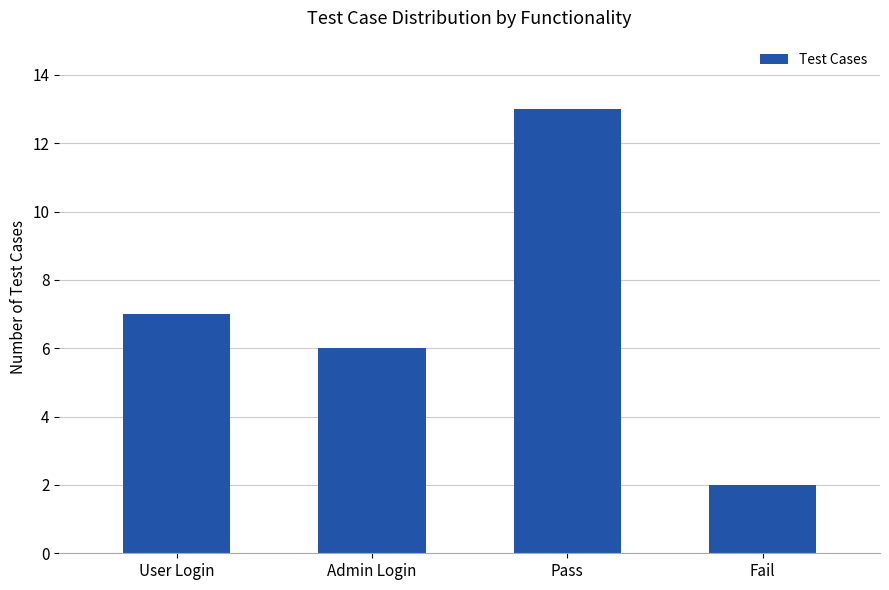

List the labels in order of value, smallest first.

Fail, Admin Login, User Login, Pass